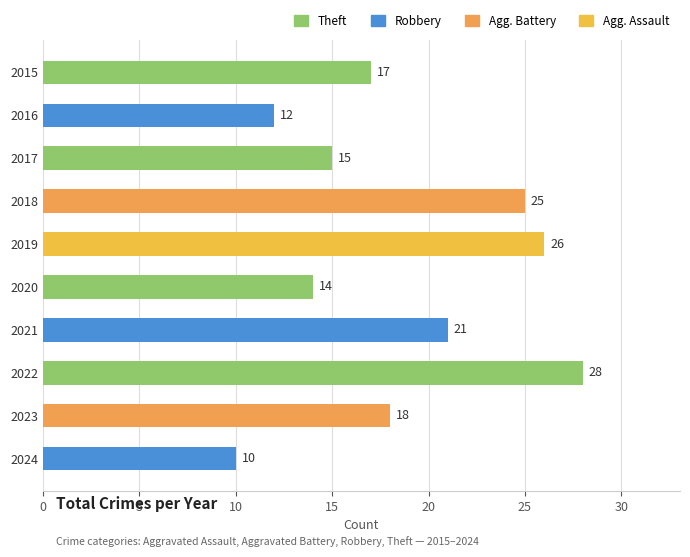

Does the chart contain any negative values?

No